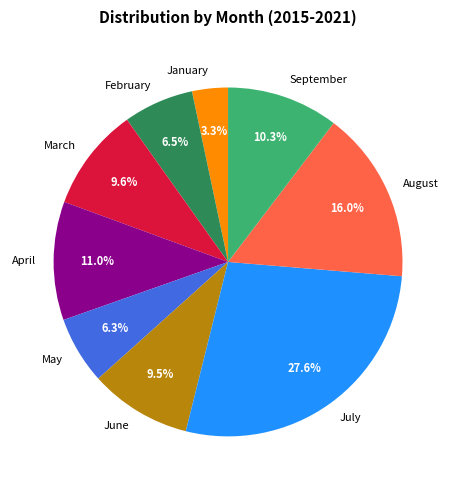

What is the smallest slice in the pie chart?

January